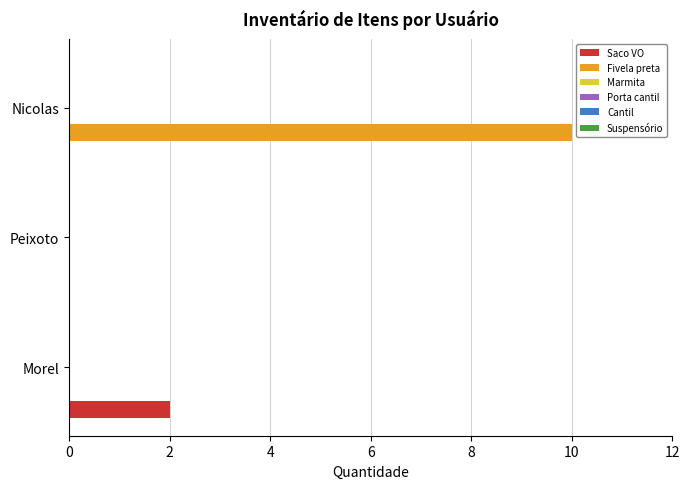

Which series has the widest spread of values?

Fivela preta